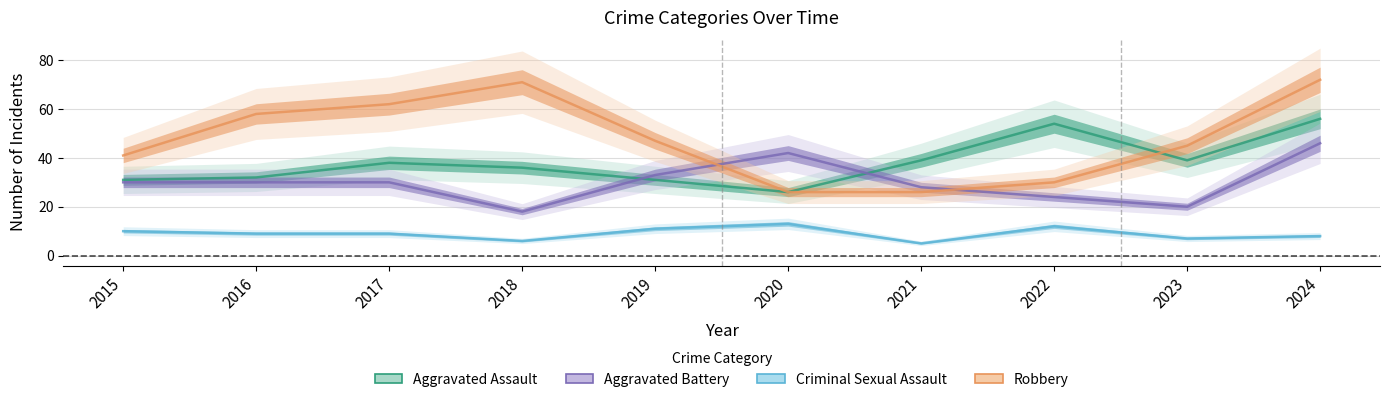

What is the total value across all series at 2024?

182